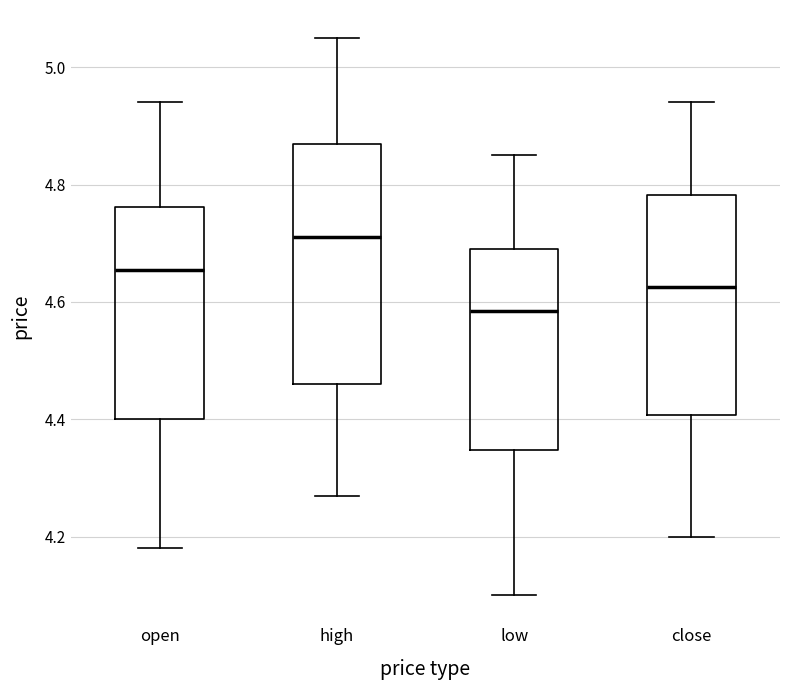

Which box has the highest median line?

high